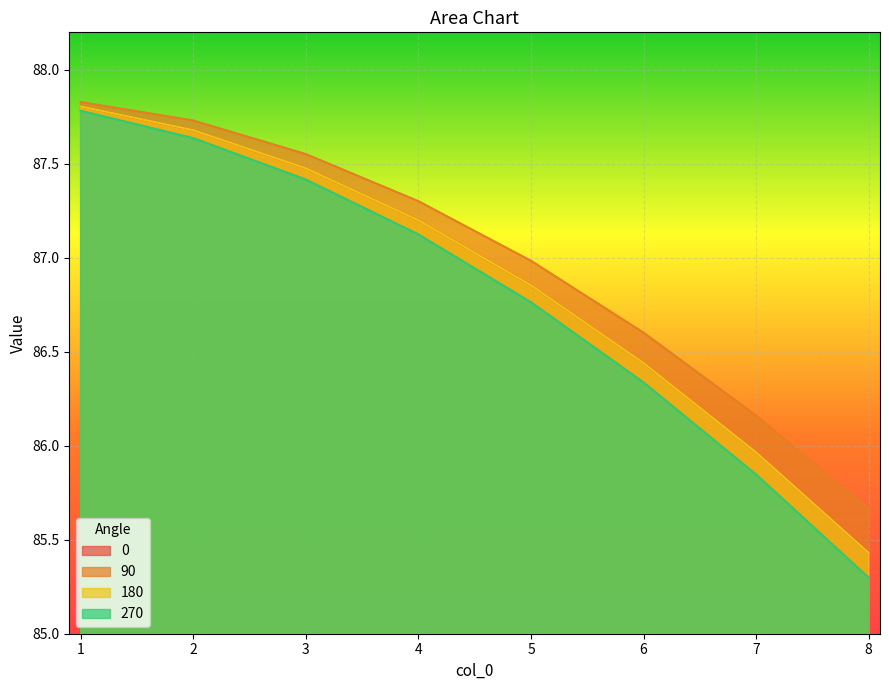

What is the approximate value of 90 at 6?

86.6